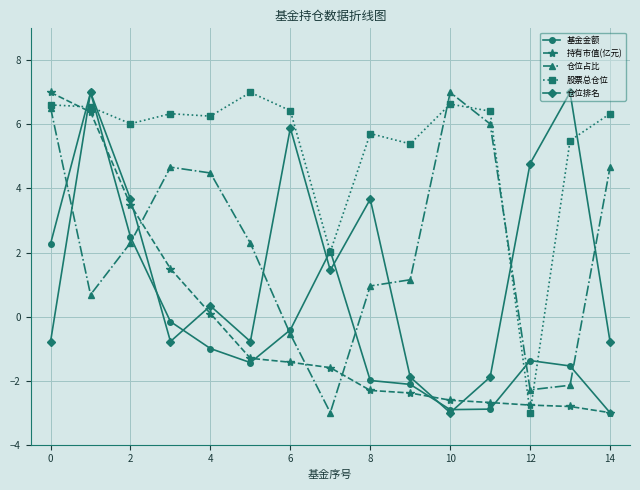

True or false: 基金金额 has more than 1 interior local peaks.

True